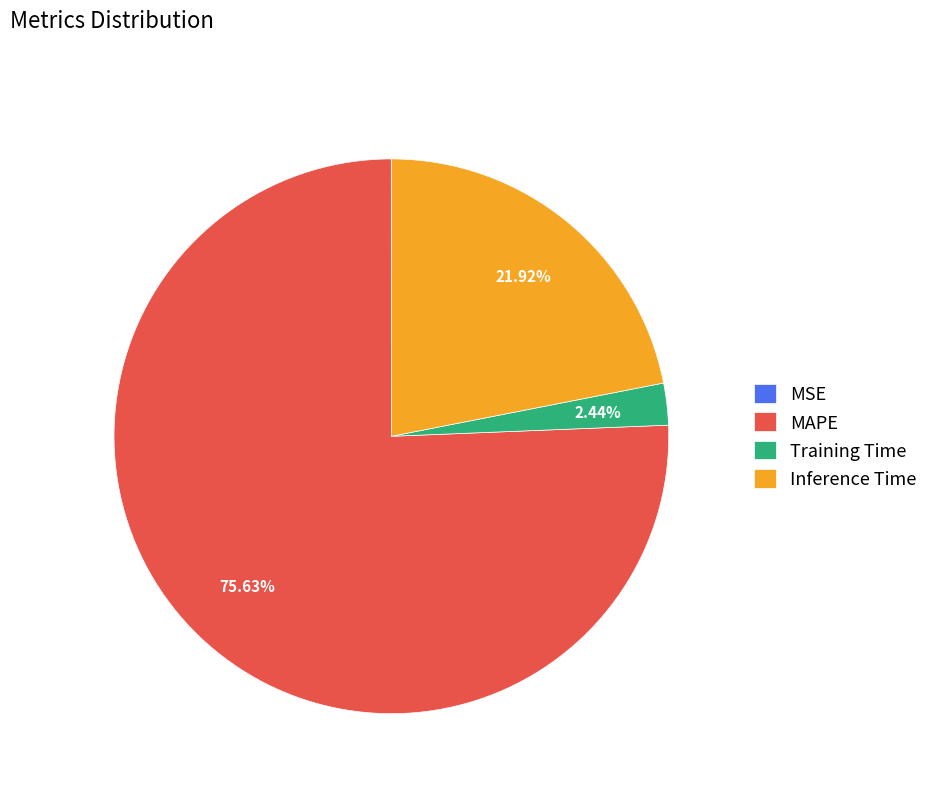

To the nearest percent, what is the difference between the Inference Time and MAPE slice percentages?

54%